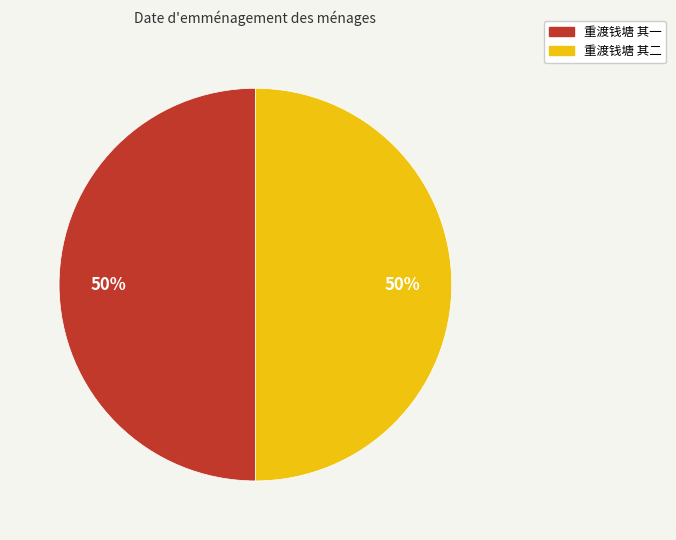

To the nearest percent, what percentage of the pie is 重渡钱塘 其一?

50%